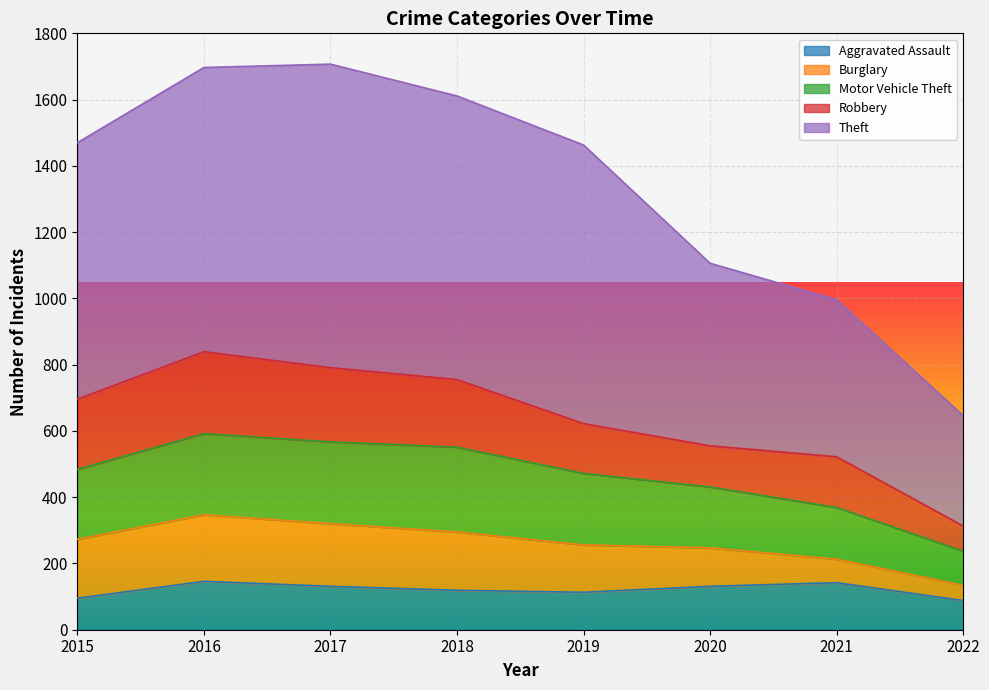

At how many categories does at least one series exceed 287?

8